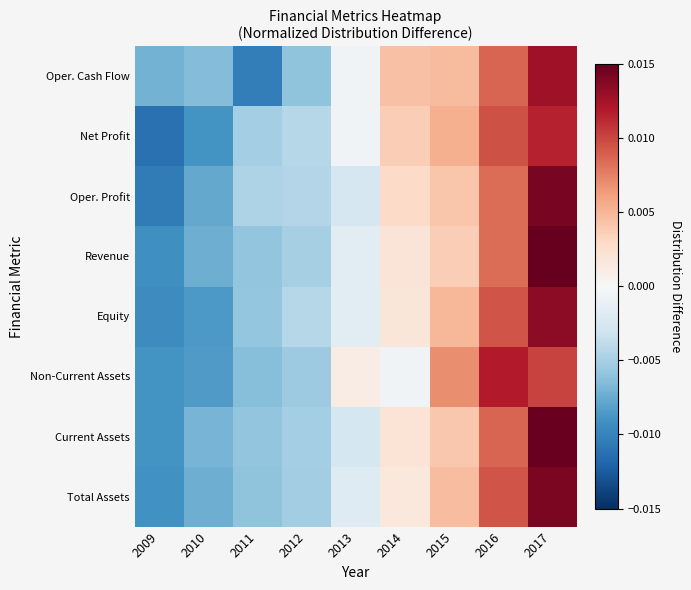

Which has a higher value, 2010 or 2011?

2011